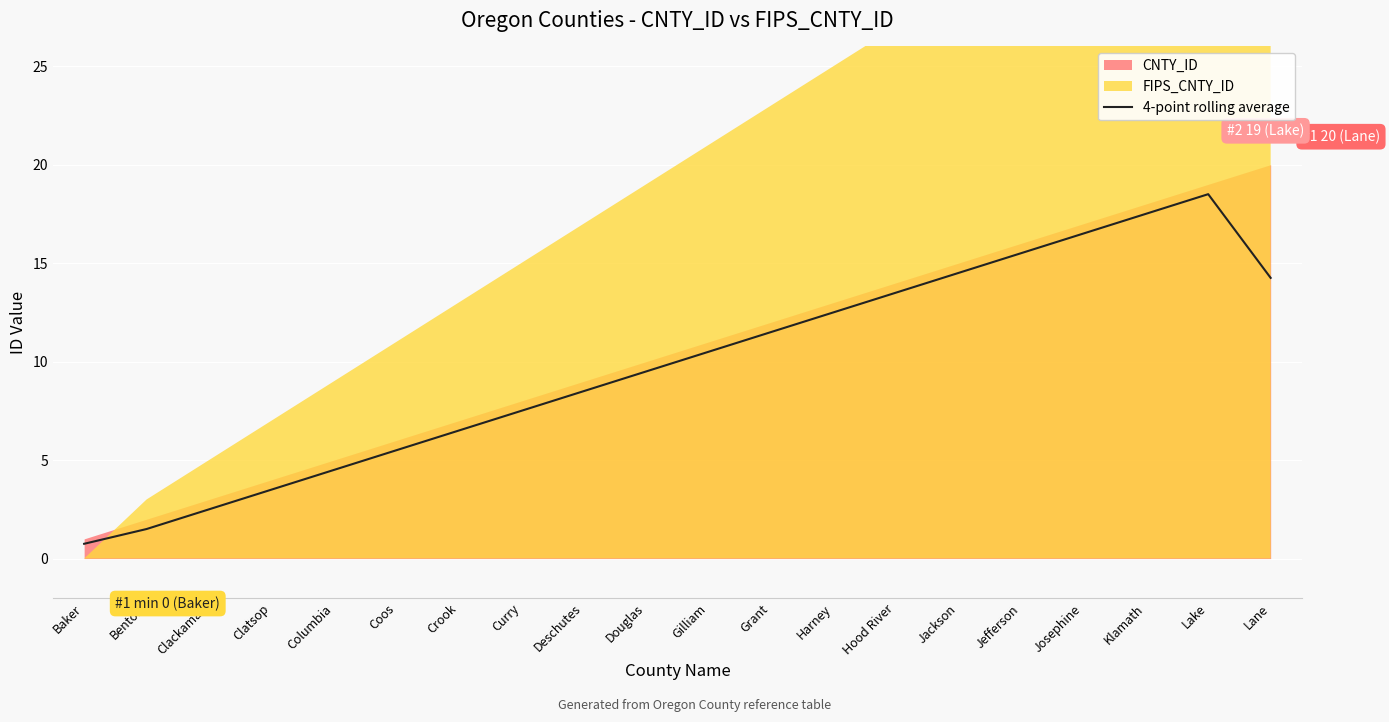

The value of 4-point rolling average at Curry is 12.0. True or false?

False